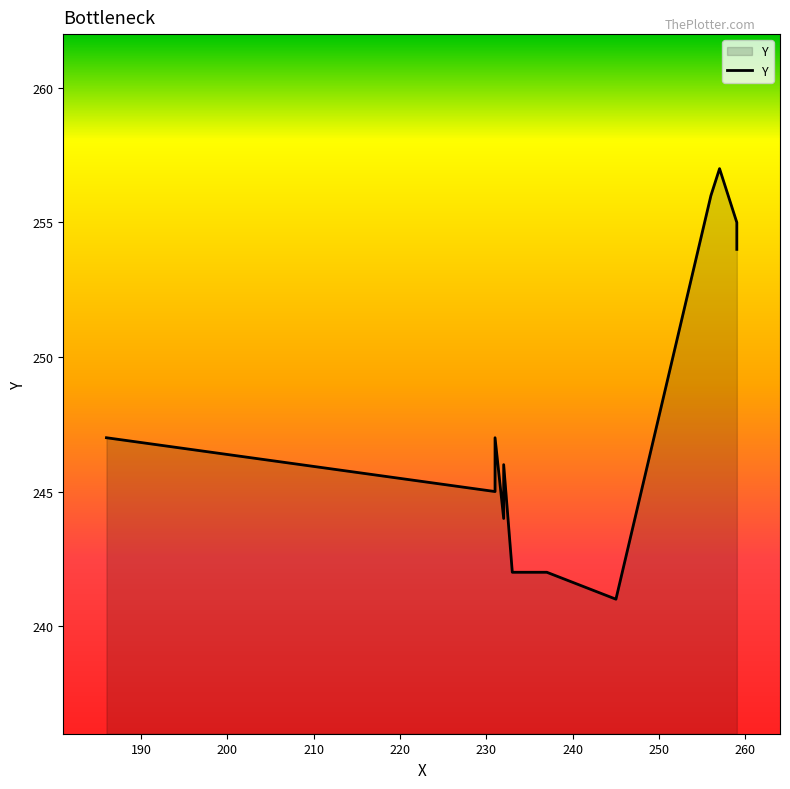

What is the difference between the maximum and minimum values?

16